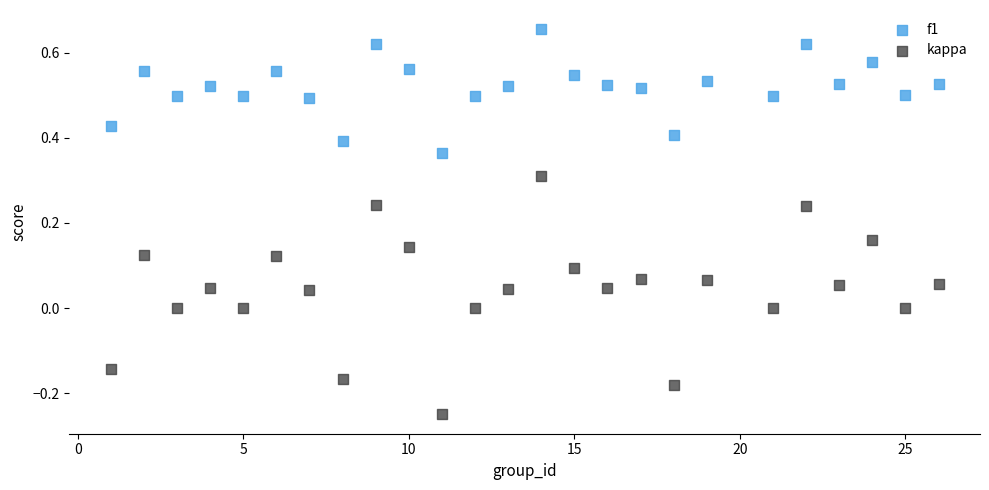

Across all data points, what is the range of Y values (max minus min)?

0.9